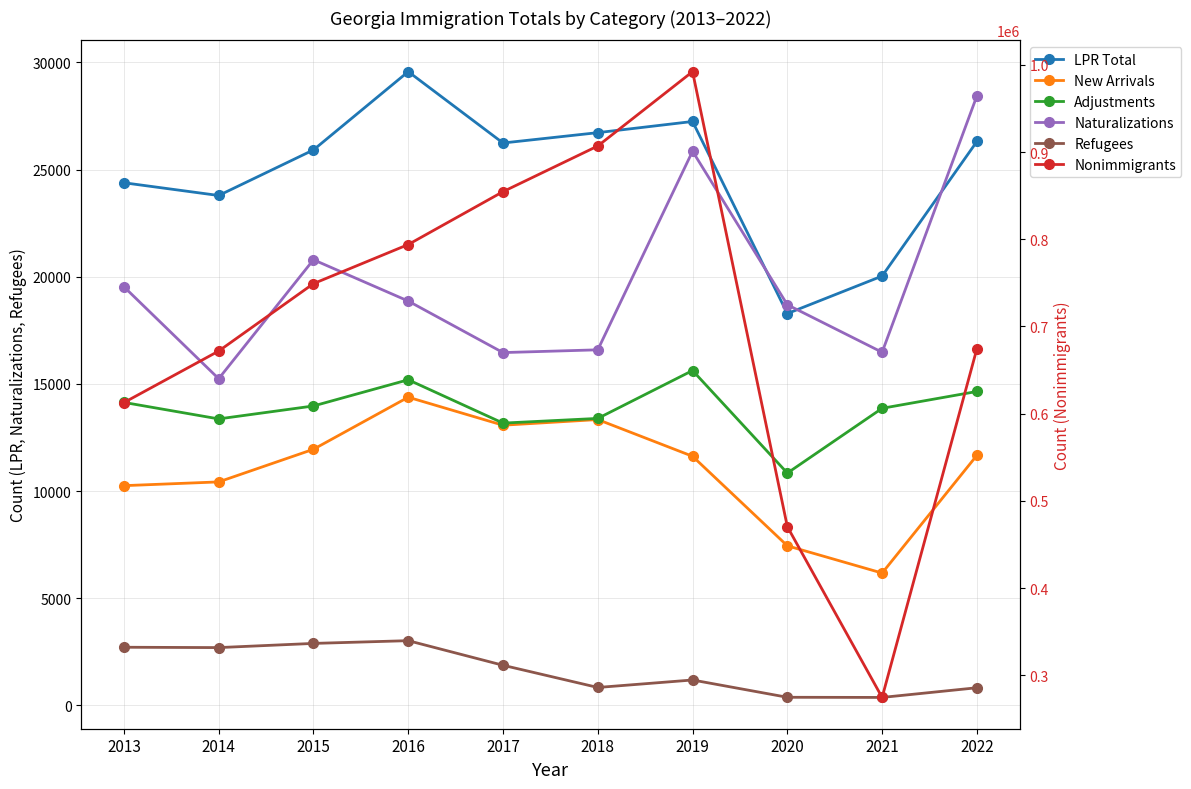

Reading left to right, what are all the values shown in this chart?

LPR Total: 2013=24387	2014=23792	2015=25919	2016=29572	2017=26242	2018=26725	2019=27246	2020=18282	2021=20033	2022=26312
New Arrivals: 2013=10251	2014=10426	2015=11949	2016=14379	2017=13072	2018=13336	2019=11622	2020=7444	2021=6172	2022=11666
Adjustments: 2013=14136	2014=13366	2015=13970	2016=15193	2017=13170	2018=13389	2019=15624	2020=10838	2021=13861	2022=14646
Naturalizations: 2013=19534	2014=15242	2015=20794	2016=18866	2017=16461	2018=16590	2019=25858	2020=18694	2021=16476	2022=28440
Refugees: 2013=2710	2014=2694	2015=2889	2016=3017	2017=1869	2018=833	2019=1182	2020=375	2021=368	2022=820
Nonimmigrants: 2013=612675	2014=671754	2015=749069	2016=793899	2017=854521	2018=906890	2019=992139	2020=470421	2021=274610	2022=674432